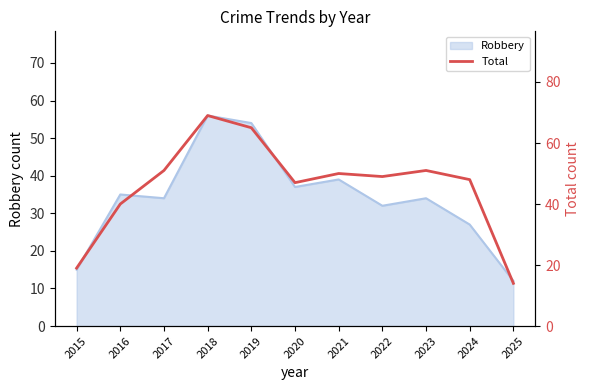

What is the smallest value displayed?

14